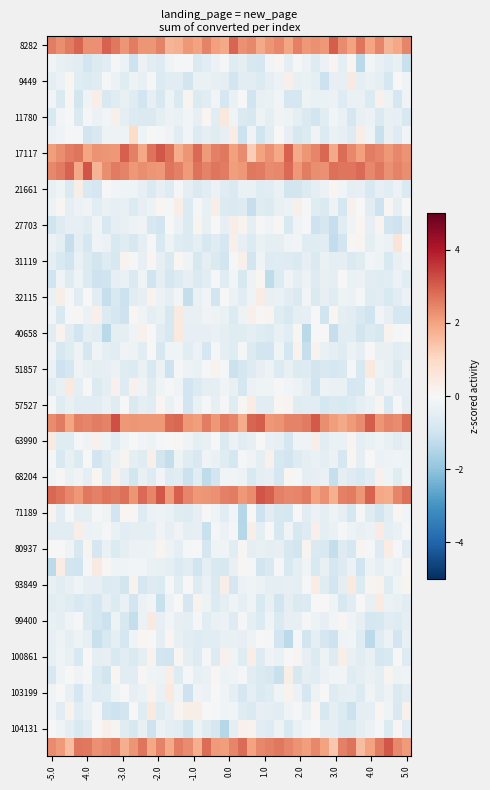

How many distinct data groups are displayed?

40